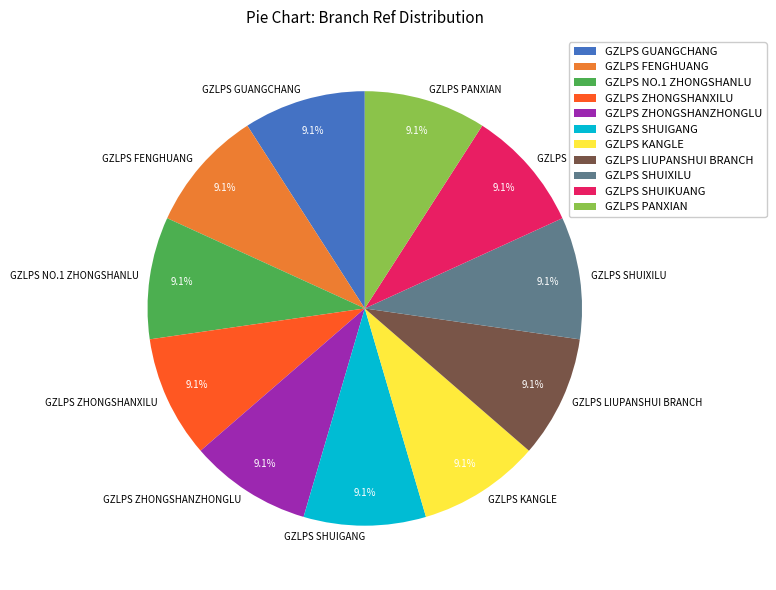

Does GZLPS SHUIKUANG represent more than half of the total?

No